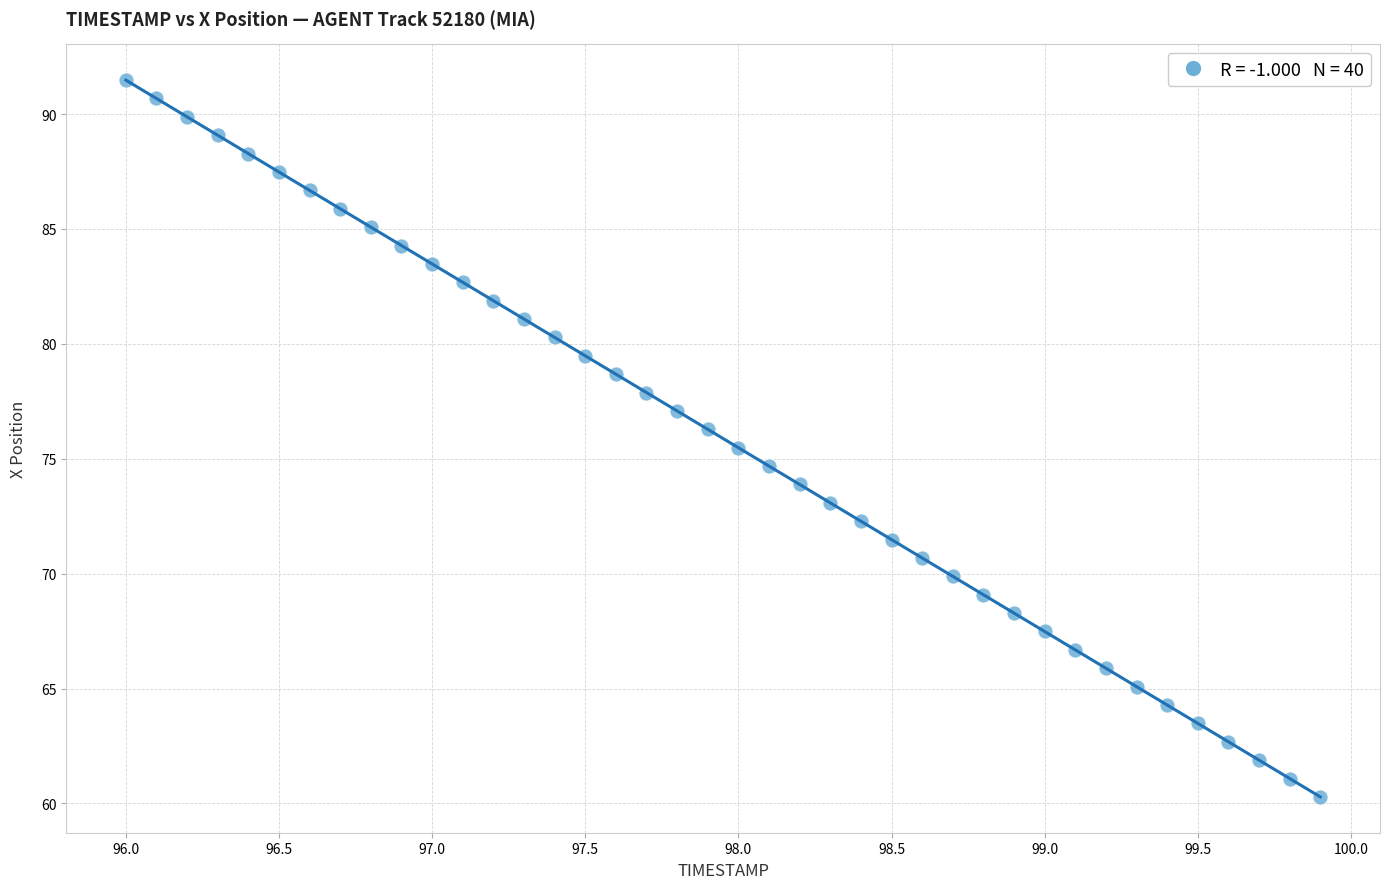

What is the range of Y values (max minus min)?

31.2